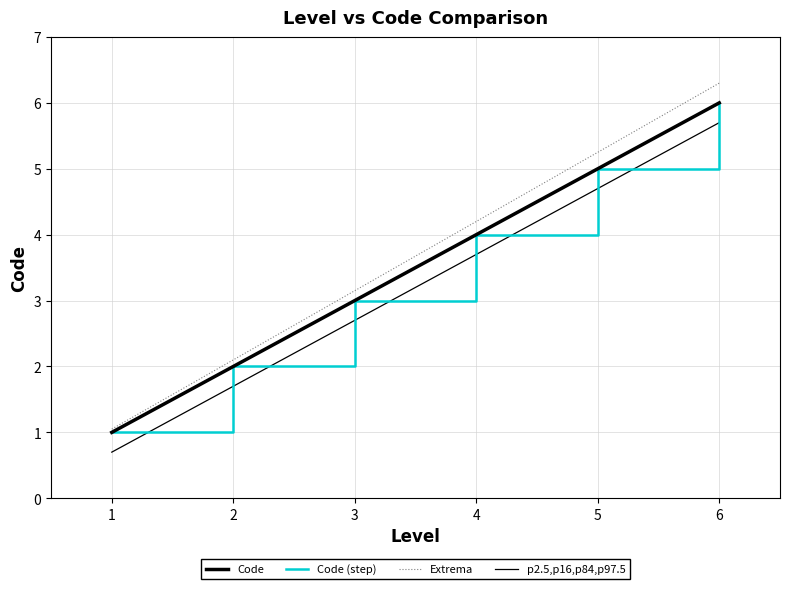

What is the maximum value shown in the chart?

6.3